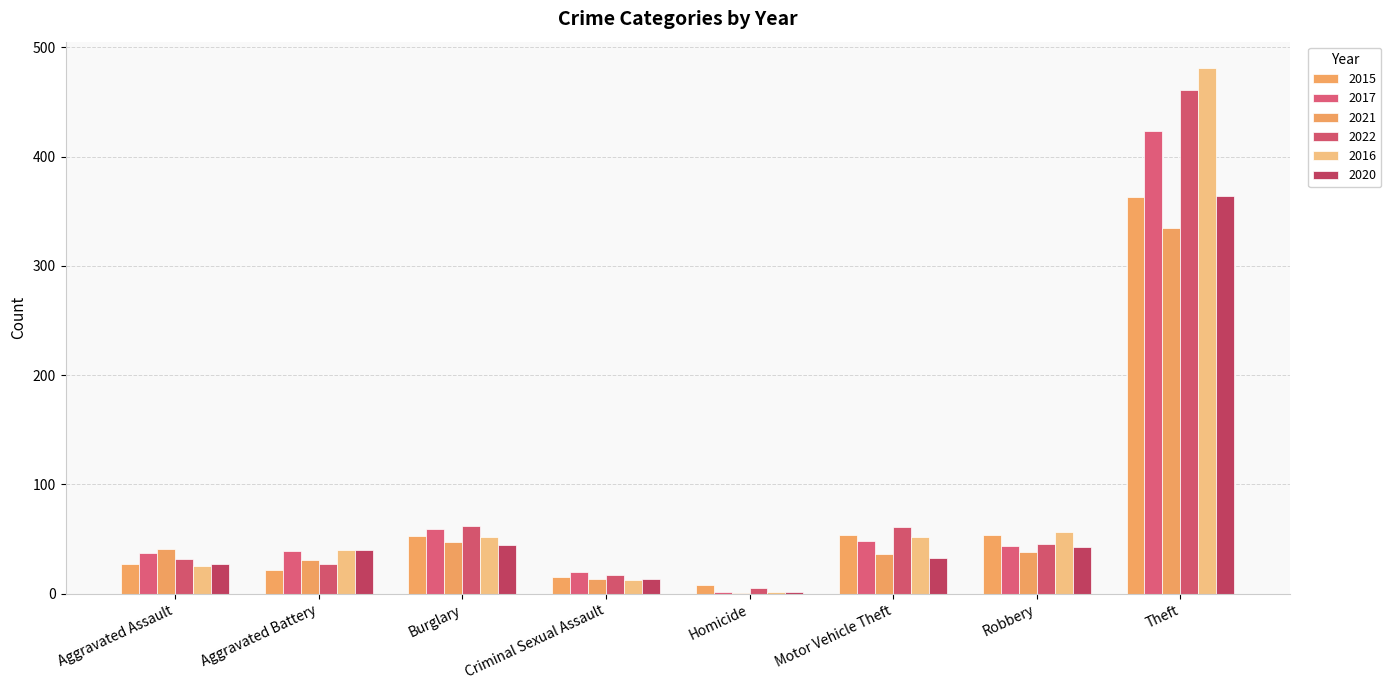

Count the number of data series in this chart.

6